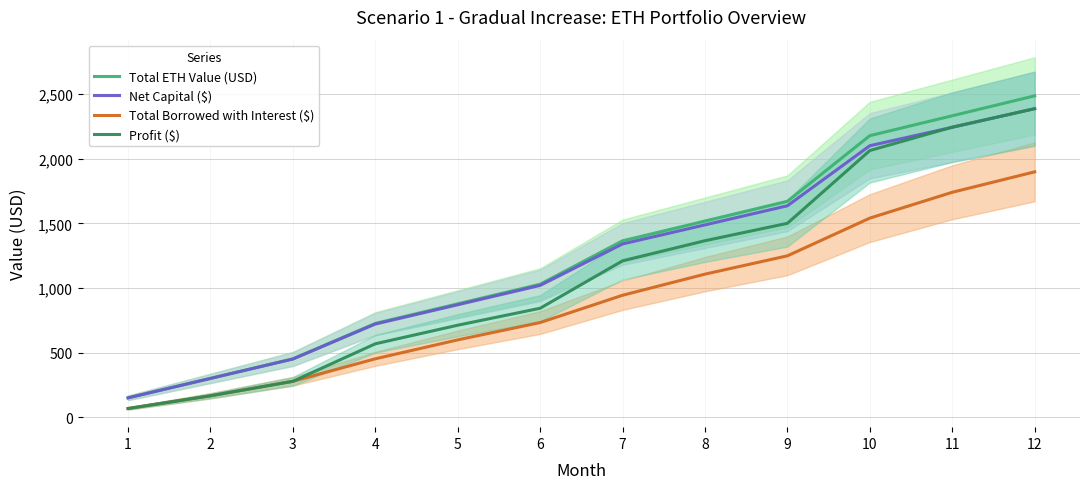

Reading right to left, list all the values displayed in this chart.

Total ETH Value (USD): 12=2486.3	11=2332.2	10=2178.3	9=1670.3	8=1517.6	7=1365.0	6=1029.0	5=877.3	4=725.9	3=451.5	2=300.8	1=150.2
Net Capital ($): 12=2387.3	11=2243.0	10=2100.5	9=1635.9	8=1488.0	7=1340.6	6=1019.8	5=870.3	4=720.9	3=450.6	2=300.3	1=150.0
Total Borrowed with Interest ($): 12=1898.5	11=1740.2	10=1540.5	9=1248.6	8=1107.0	7=943.7	6=732.5	5=598.5	4=452.2	3=278.2	2=166.0	1=67.7
Profit ($): 12=2386.8	11=2244.1	10=2063.2	9=1500.2	8=1365.6	7=1210.0	6=843.2	5=711.9	4=568.2	3=277.9	2=165.9	1=67.7